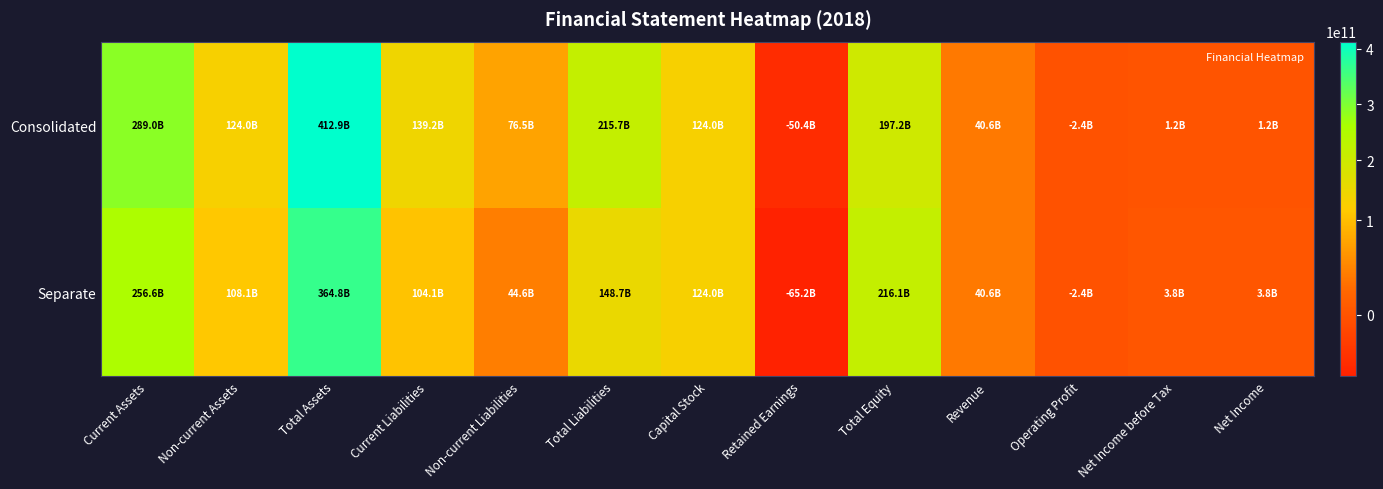

Which series has the largest total across all categories?

Consolidated